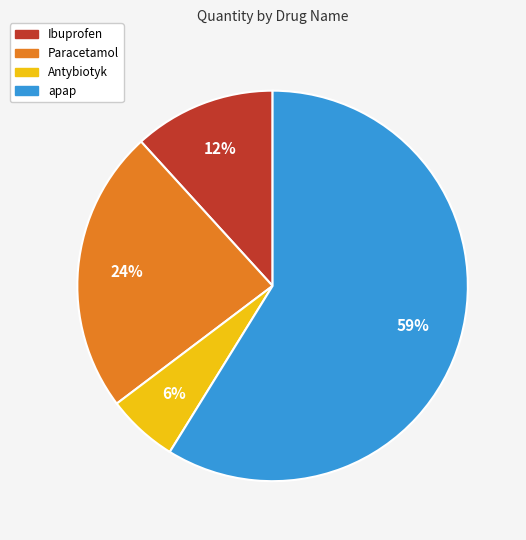

Count the number of slices in the pie.

4